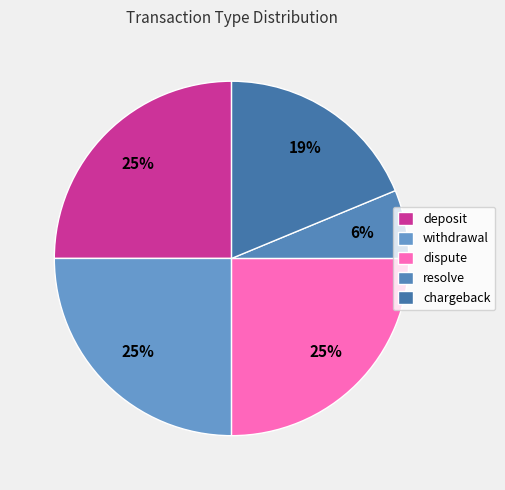

Rank the categories by value from highest to lowest.

deposit, withdrawal, dispute, chargeback, resolve